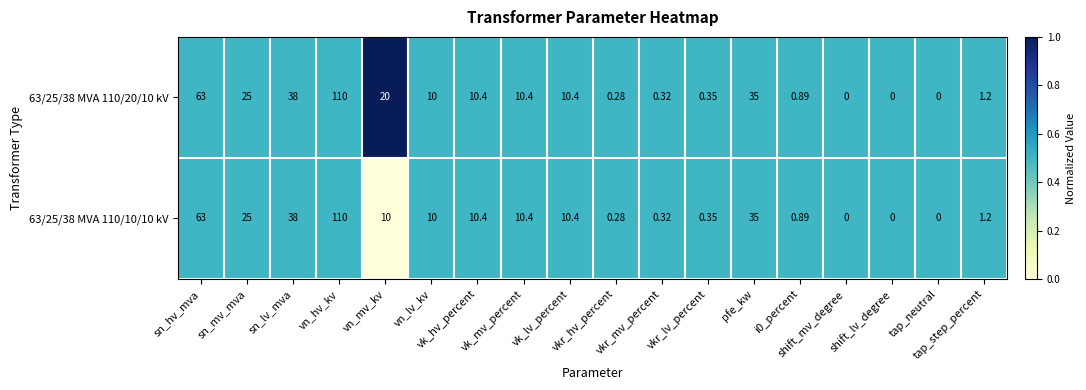

At which category is the sum across all series the highest?

vn_hv_kv